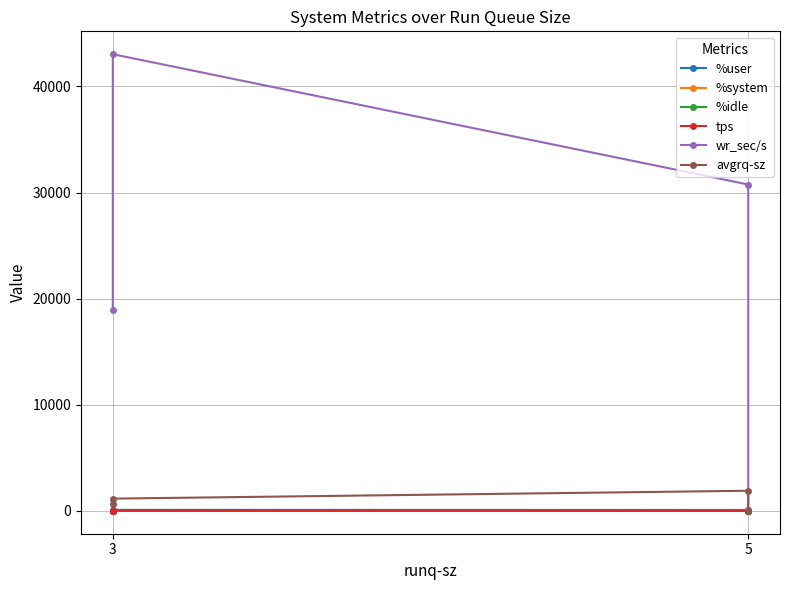

What is the difference between the maximum and minimum values in the %idle series?

32.5